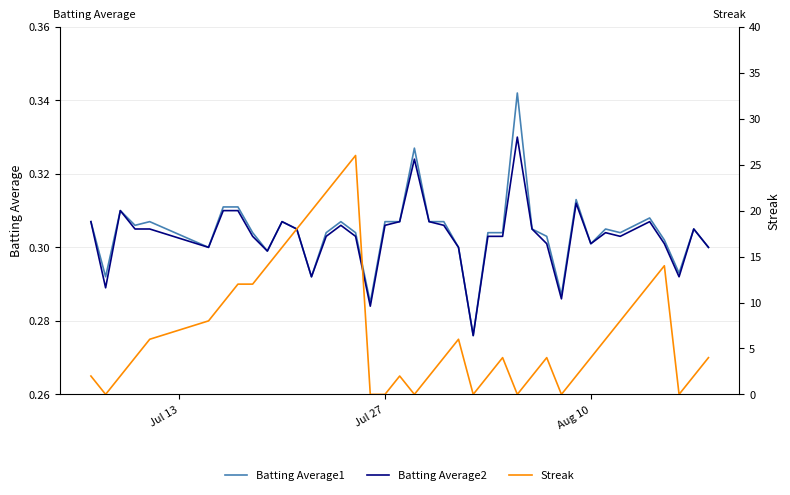

True or false: Batting Average1 and Streak cross at least once.

True